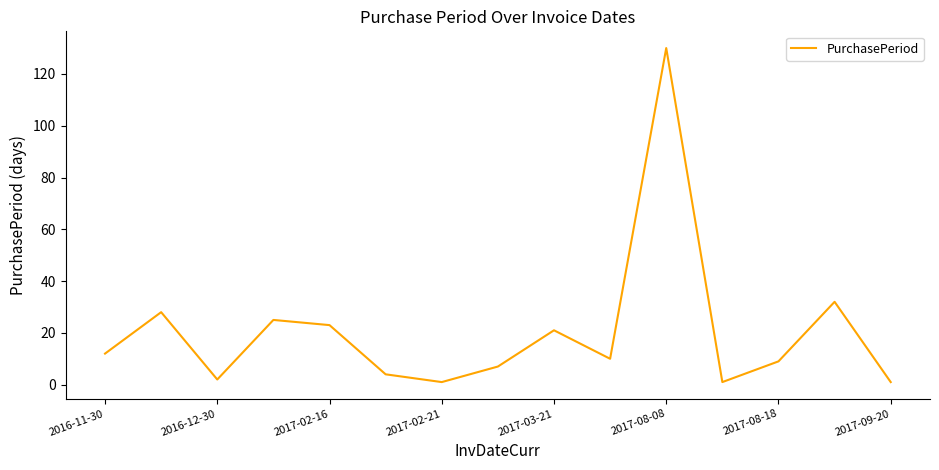

Reading right to left, what are all the values shown in this chart?

1	32	9	1	130	10	21	7	1	4	23	25	2	28	12